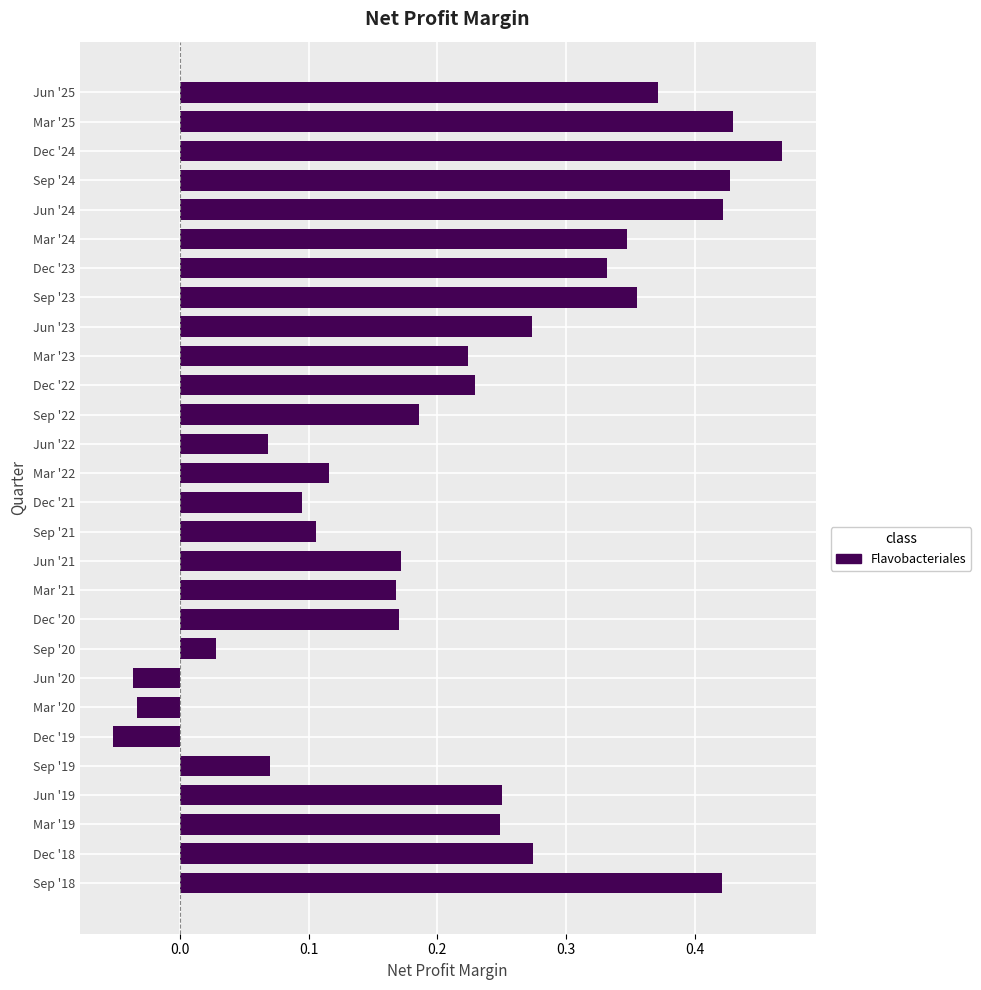

What is the sum of all values?

6.1